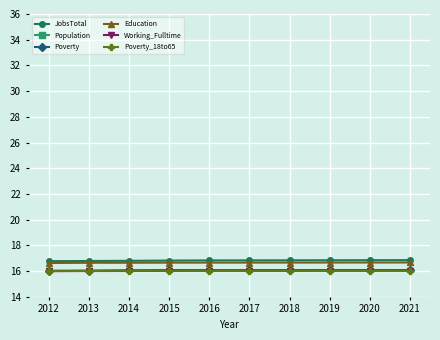

The Poverty series shows 26.3 at 2020. True or false?

False